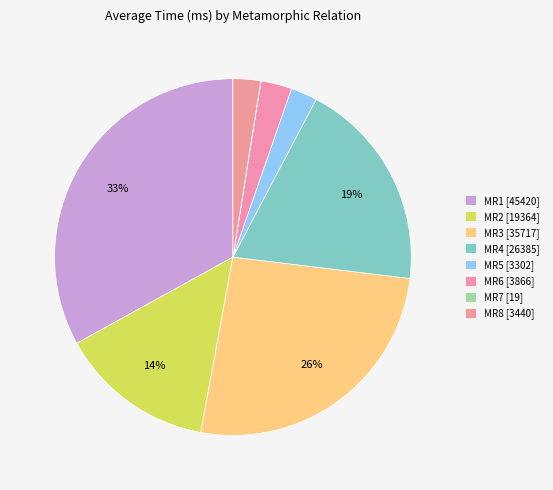

Rank the categories by value from highest to lowest.

MR1, MR3, MR4, MR2, MR6, MR8, MR5, MR7